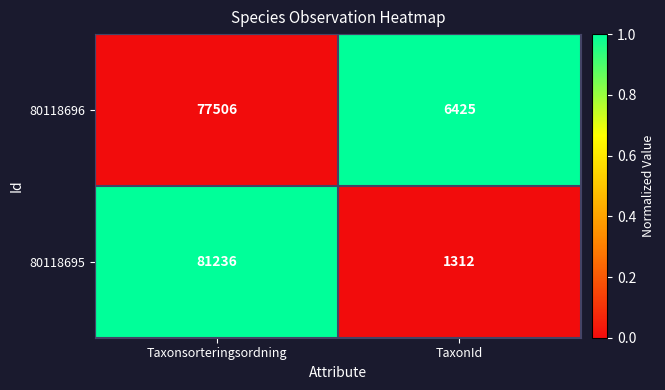

Which series changed the most between Taxonsorteringsordning and TaxonId?

80118695